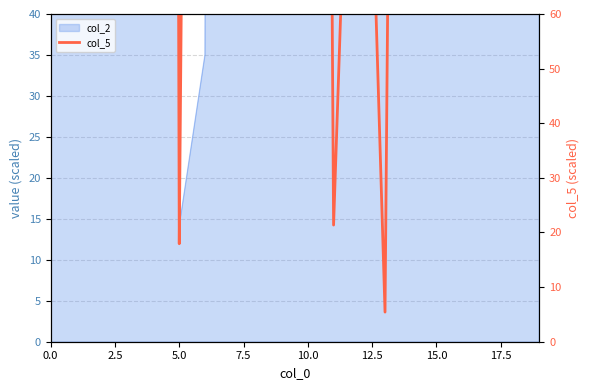

Which has a higher value, 0.0 or 10.0?

10.0